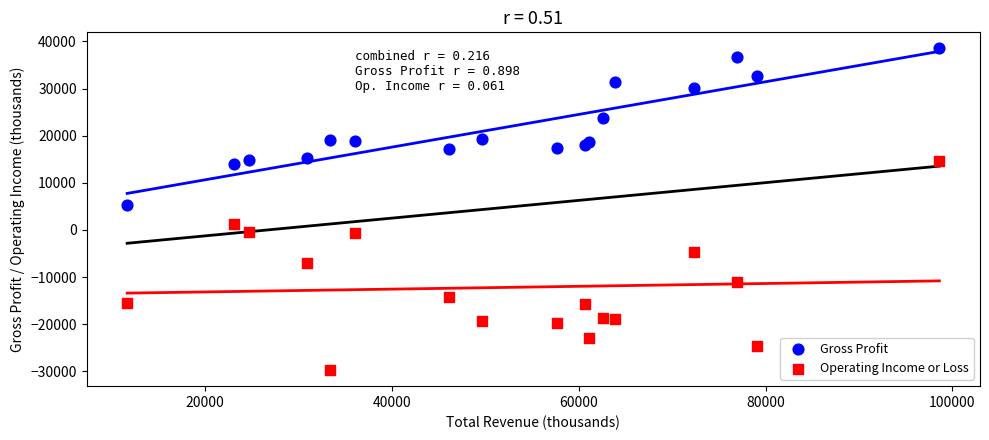

Across all series, what Y value is closest to 4400?

5400